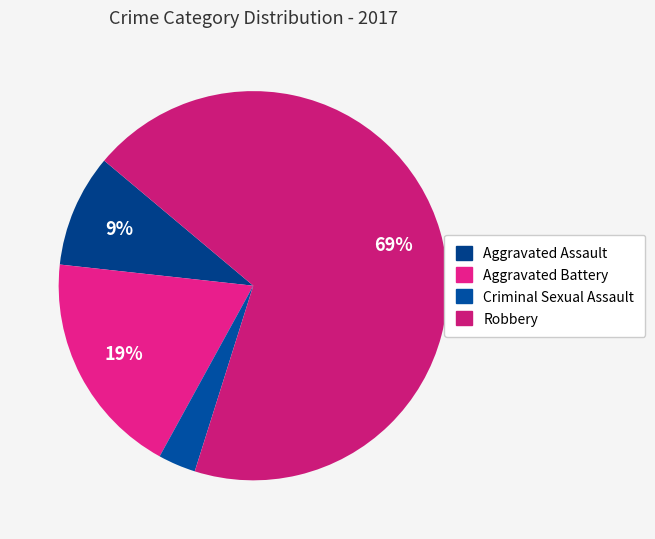

To the nearest percent, what percentage of the pie is Aggravated Assault?

9%